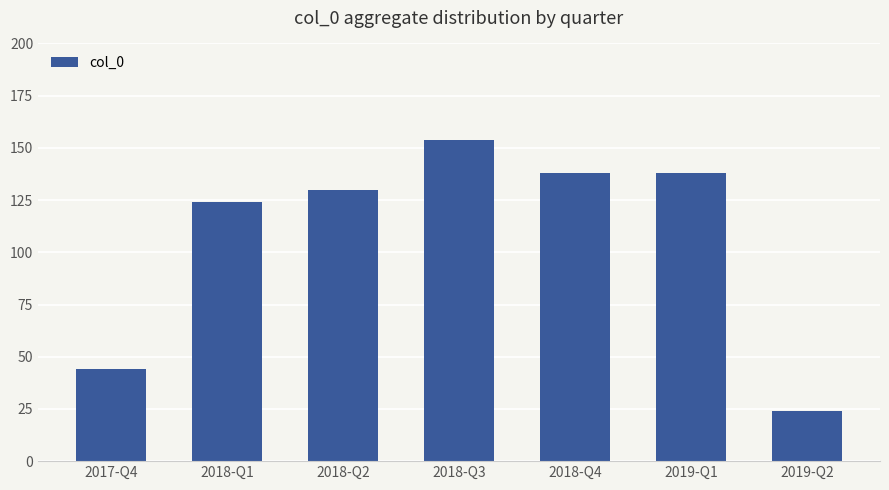

What value does the data have at 2018-Q2, to the nearest 10?

130